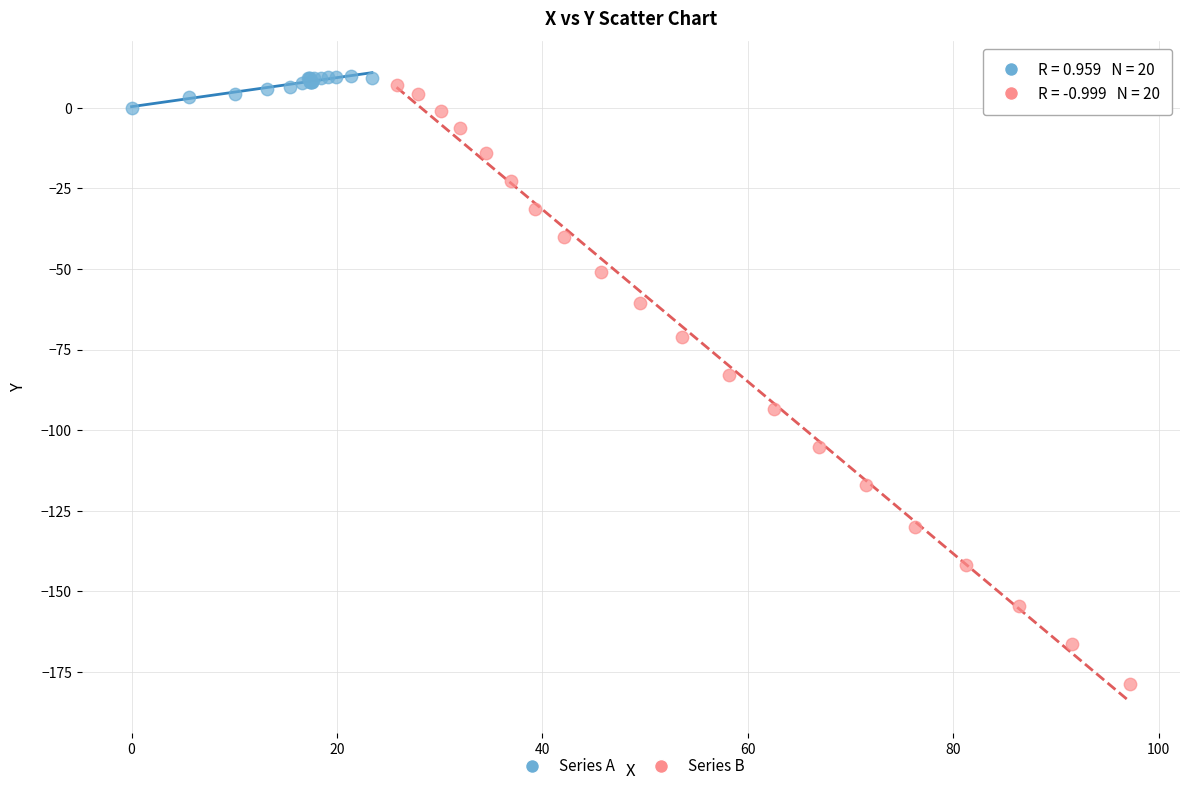

Which series has the widest spread of Y values?

Series B